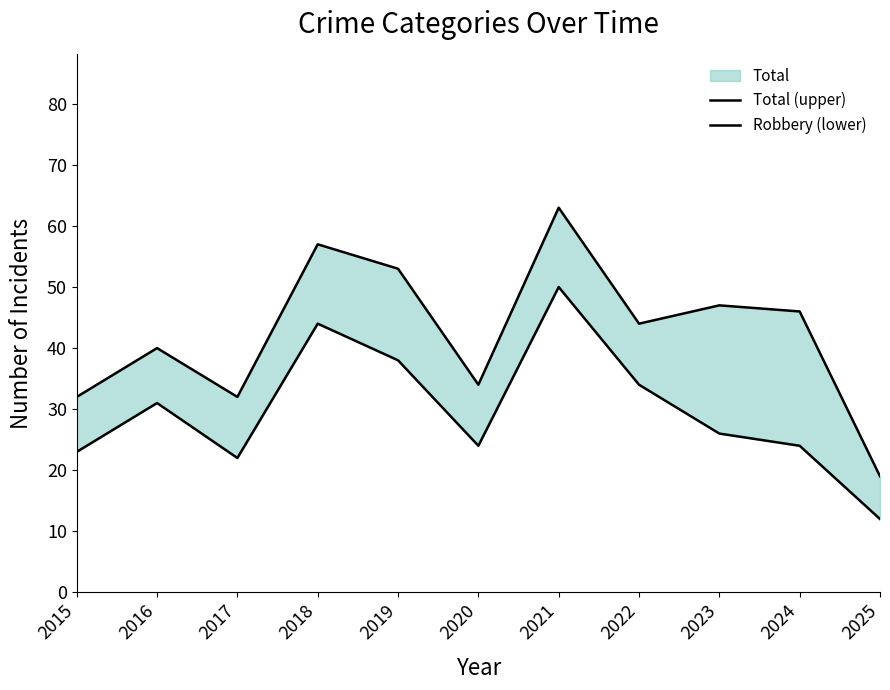

What is the value of the Robbery (lower) point at the 4th from the left?

44